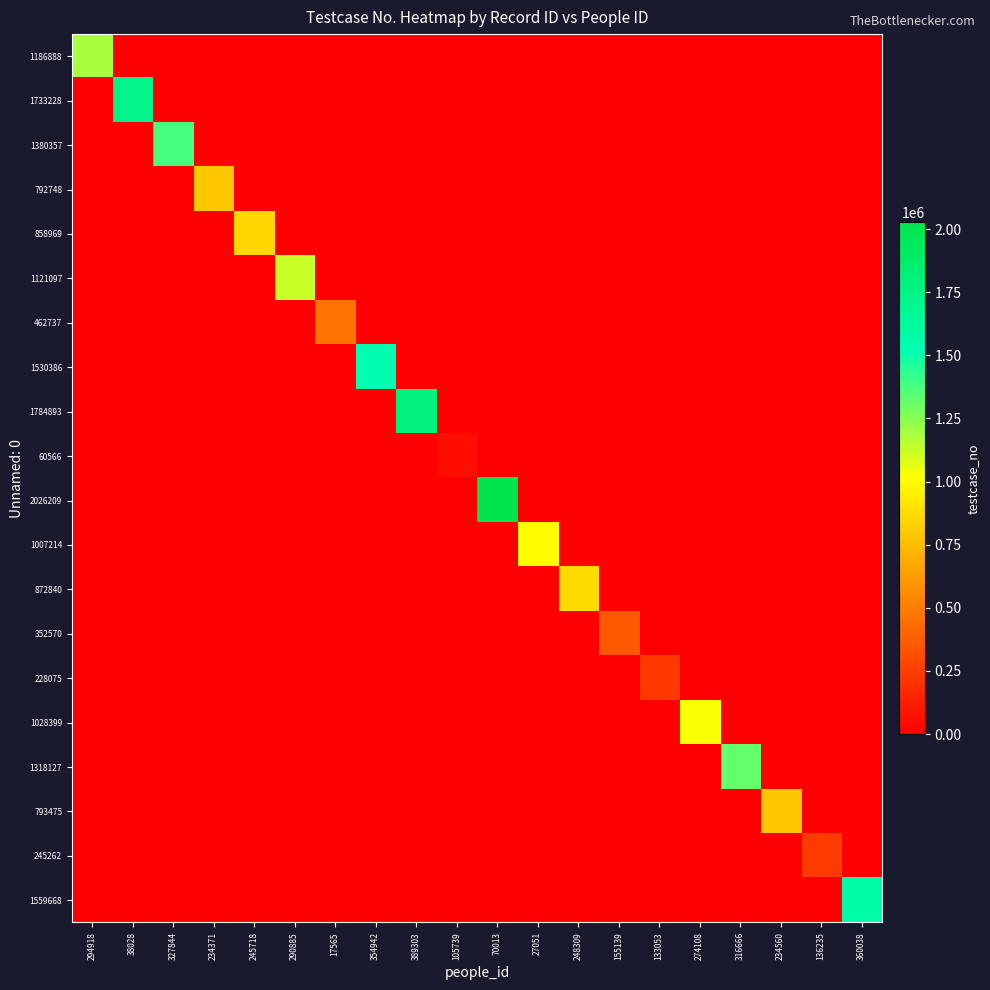

Which series has the largest total across all categories?

2026209